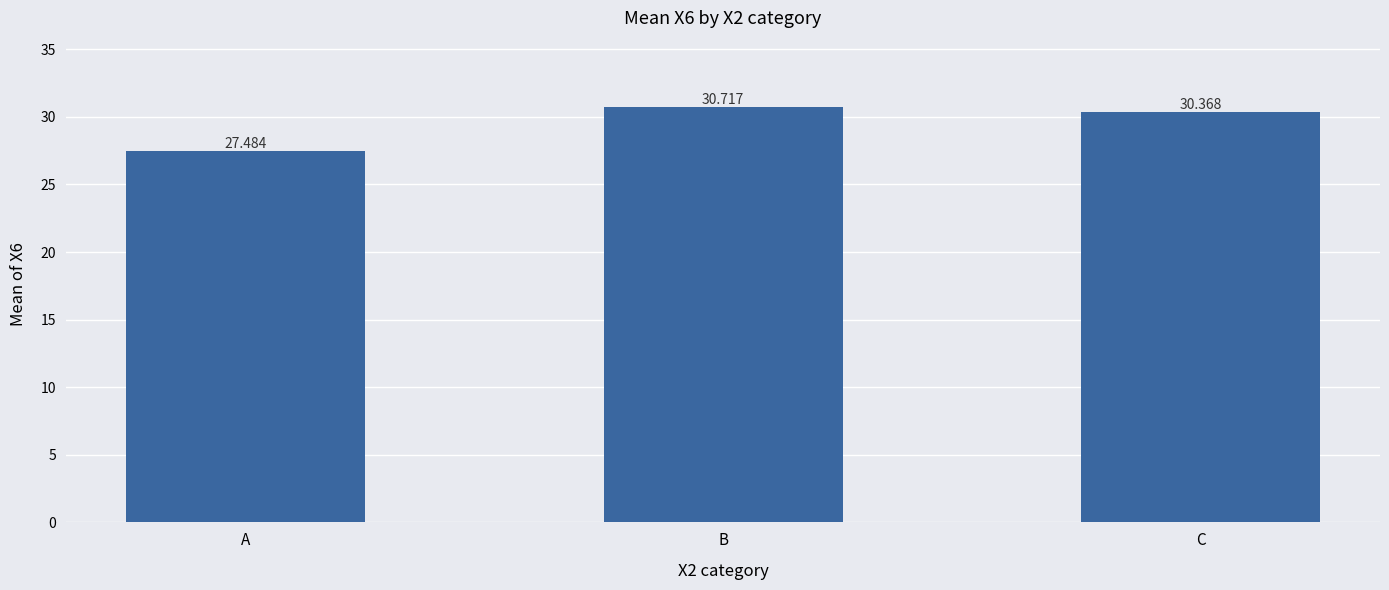

Which label corresponds to the largest value in the chart?

B